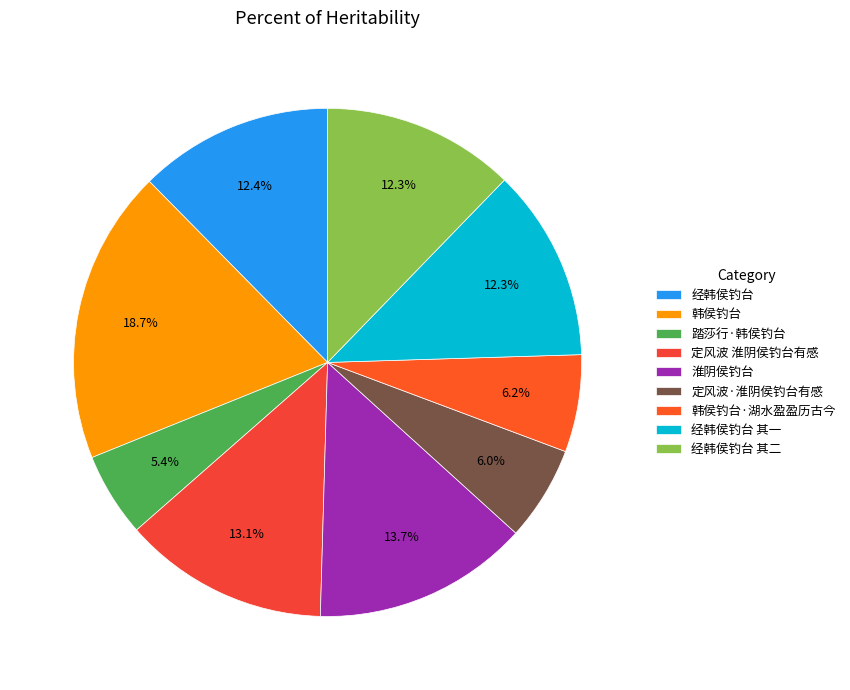

The 经韩侯钓台 其二 slice represents 19% of the pie. True or false?

False